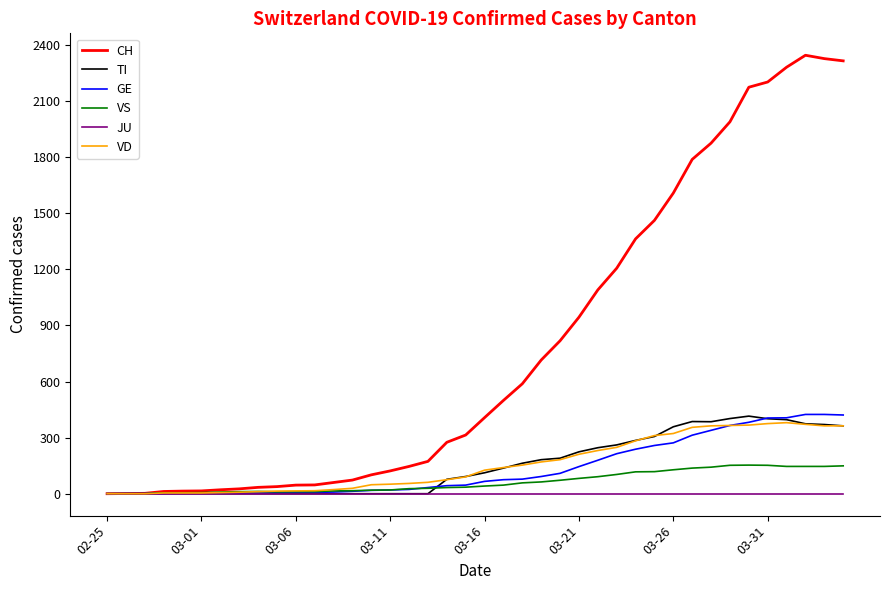

Which series has the widest spread of values?

CH